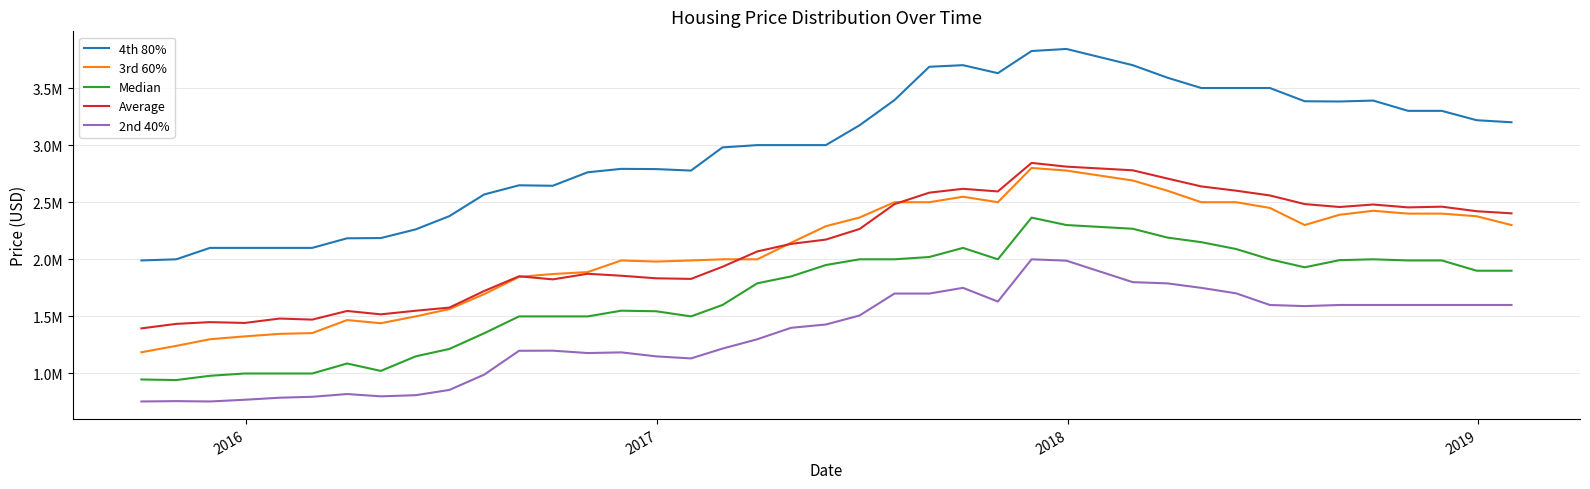

True or false: 4th 80% and 3rd 60% intersect in this chart.

False